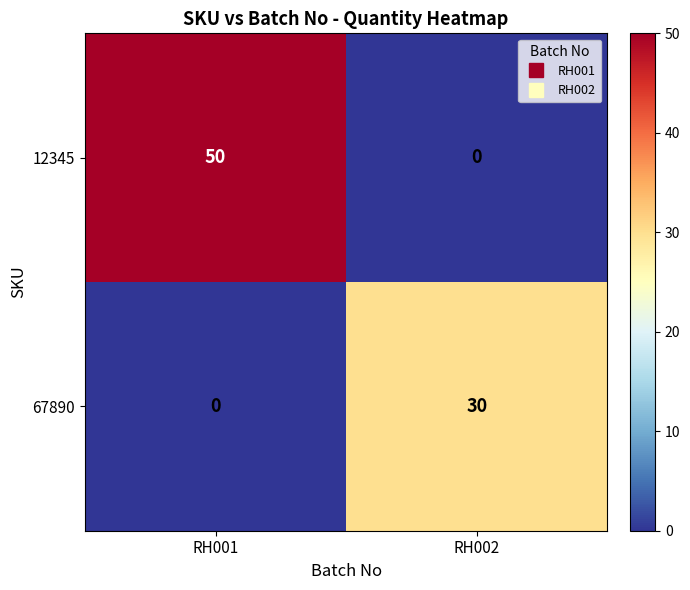

Rank the series by their average value, from lowest to highest.

67890, 12345